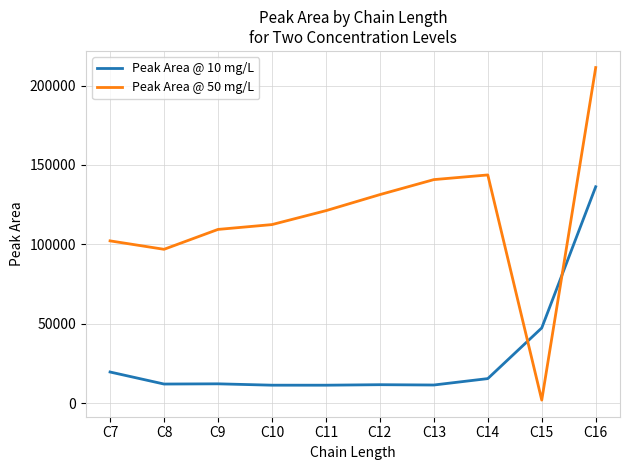

Which series has the largest range (max minus min)?

Peak Area @ 50 mg/L